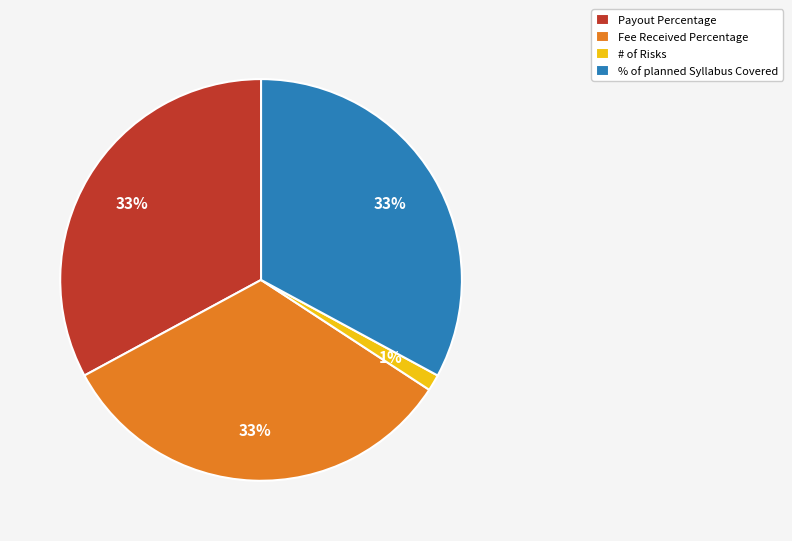

To the nearest percent, what is the average slice percentage?

25%